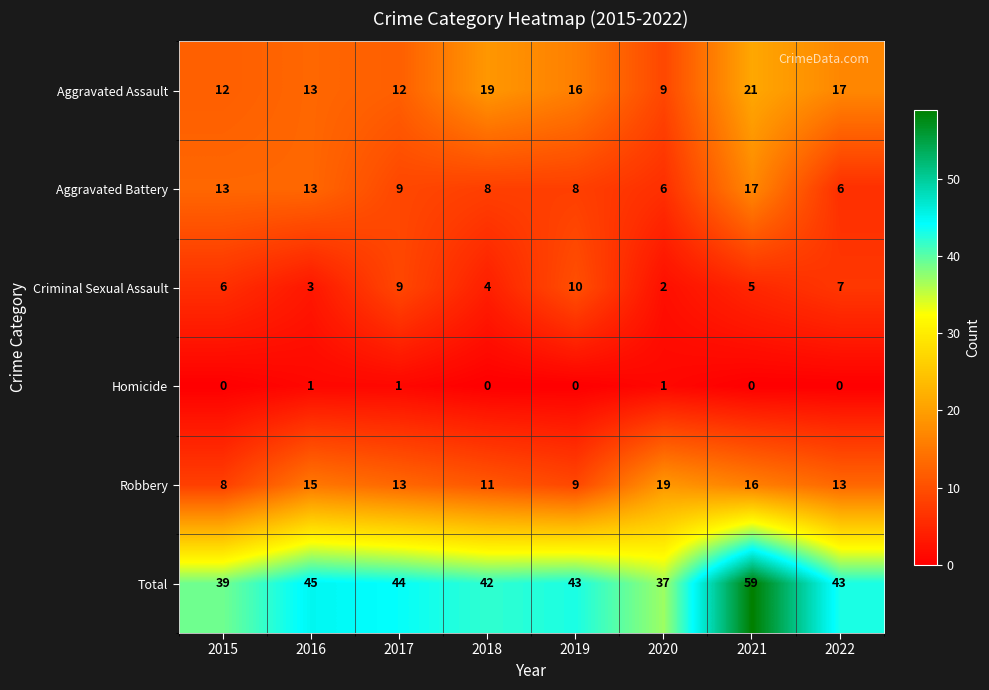

What is the total value across all series at 2021?

118